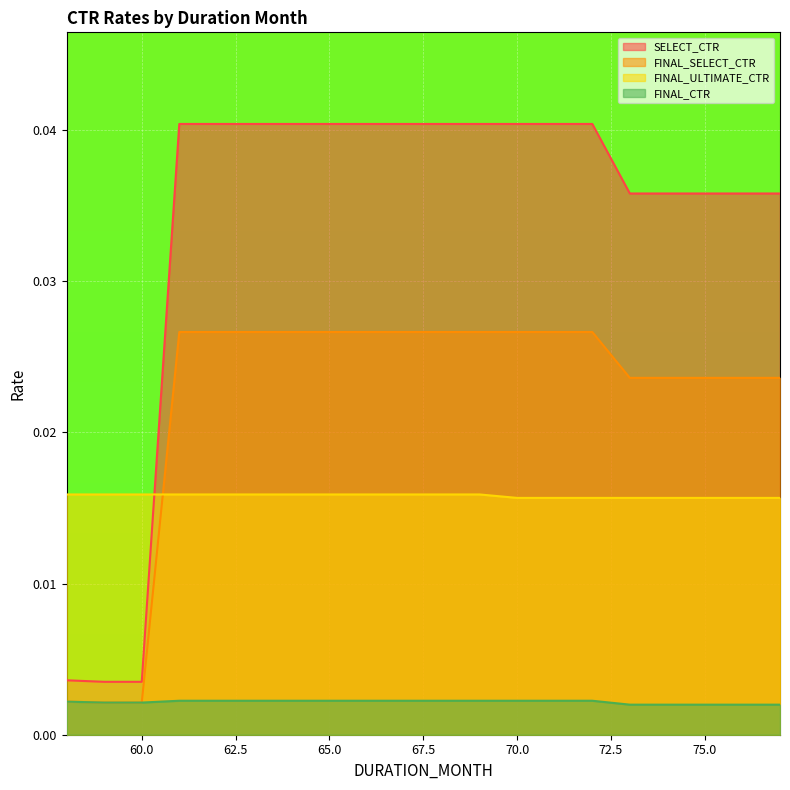

At 58, list the series in order from smallest to largest.

FINAL_SELECT_CTR, FINAL_CTR, SELECT_CTR, FINAL_ULTIMATE_CTR